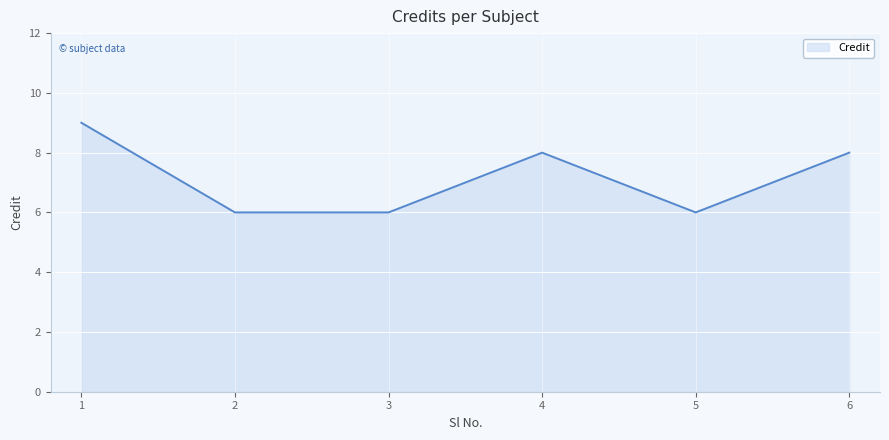

True or false: there are more than 2 points higher than both neighbors.

False